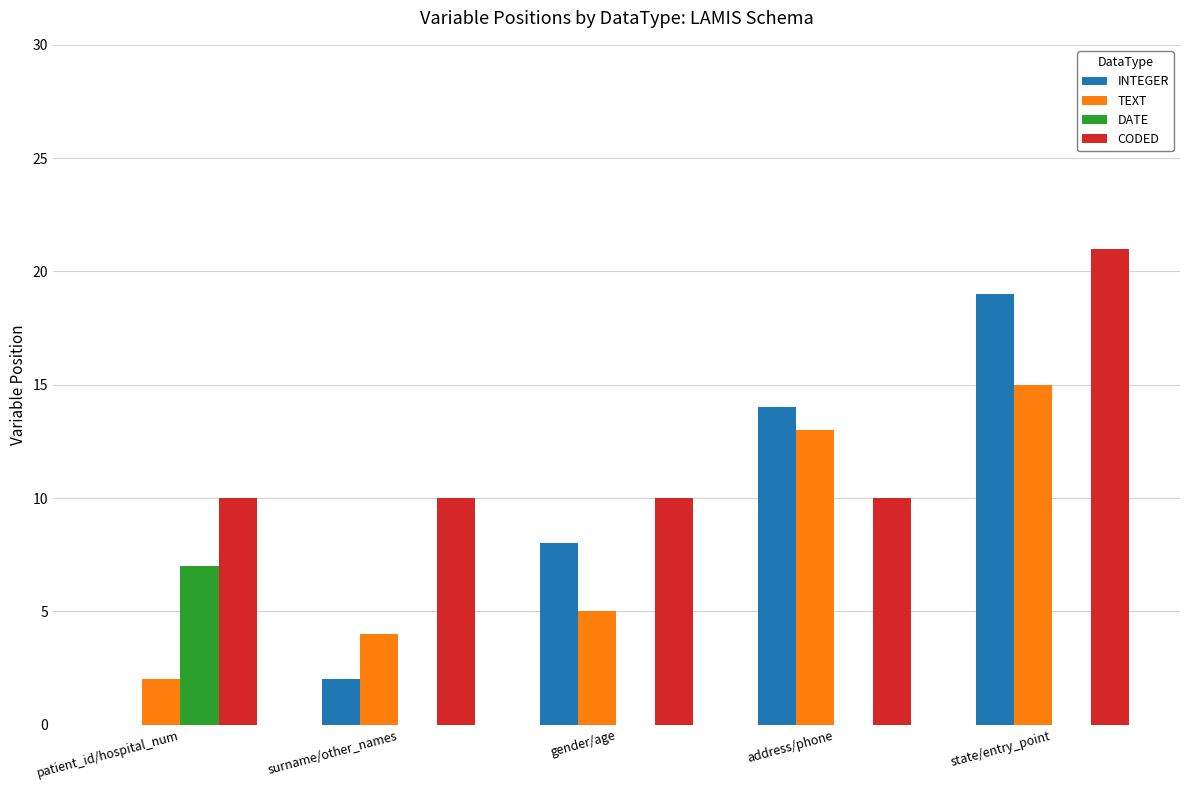

Between patient_id/hospital_num and surname/other_names, which series saw the biggest shift?

DATE